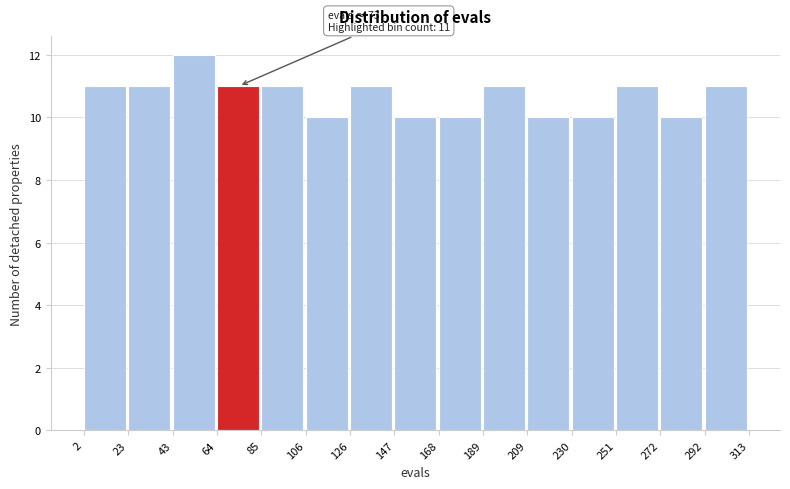

Over which range of the x-axis is the bar tallest?

43 to 64